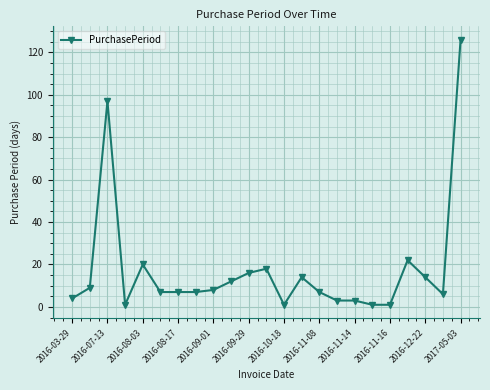

What is the difference between the second highest and minimum values?

96